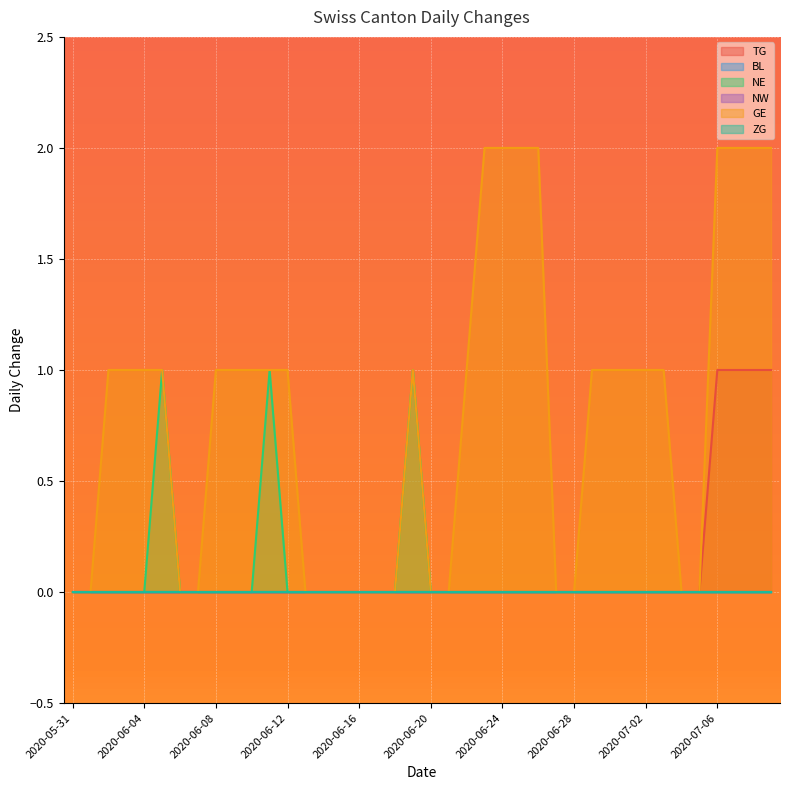

In NE, how many points are higher than both neighbors (excluding endpoints)?

3